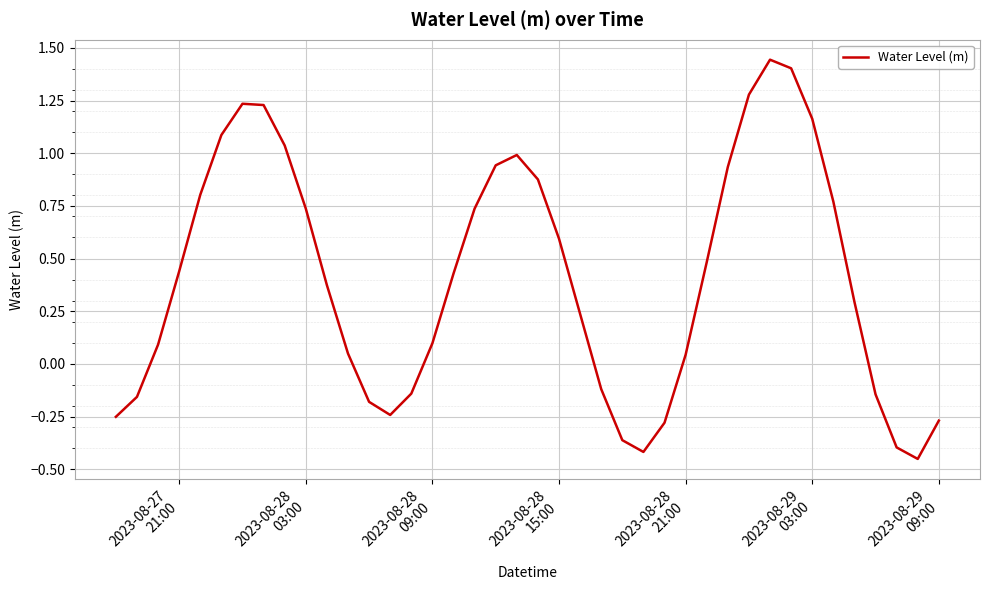

How many values are below zero?

13